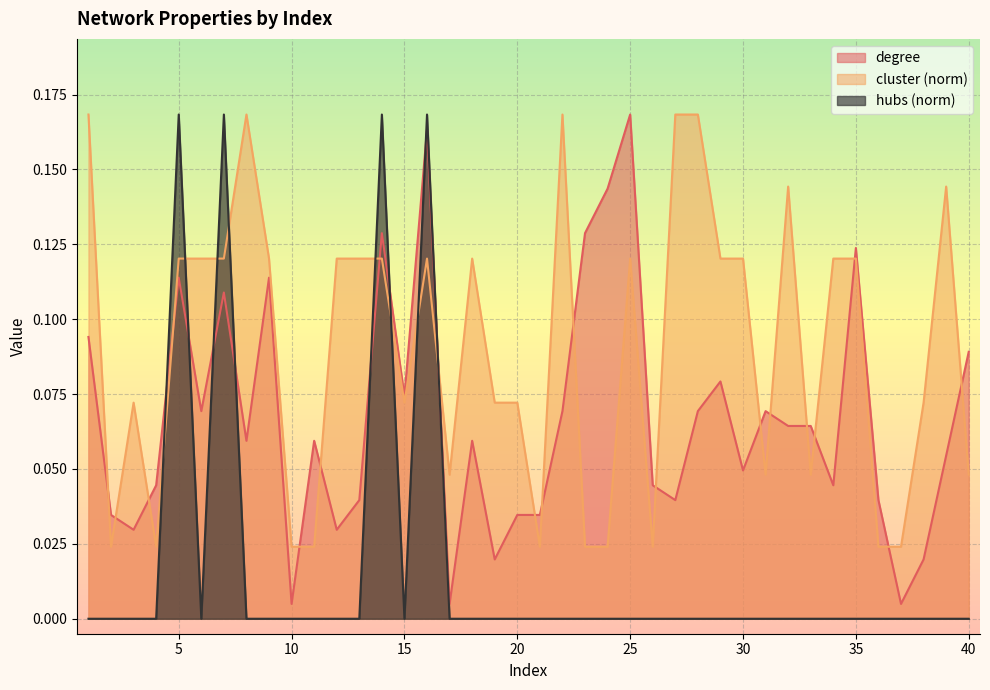

True or false: degree and cluster cross at least once.

True